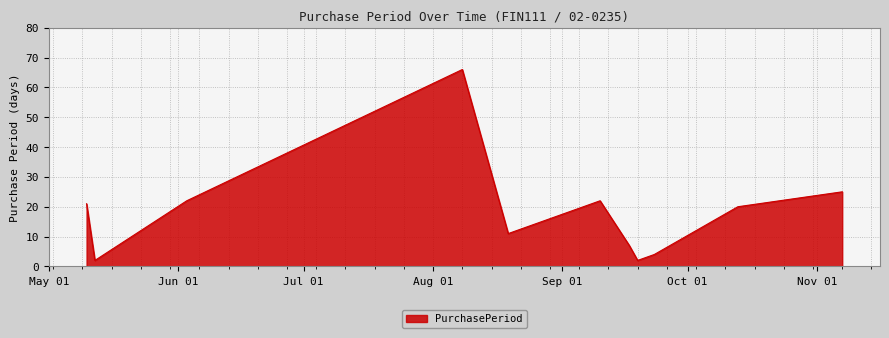

Does the chart have visible grid lines?

Yes